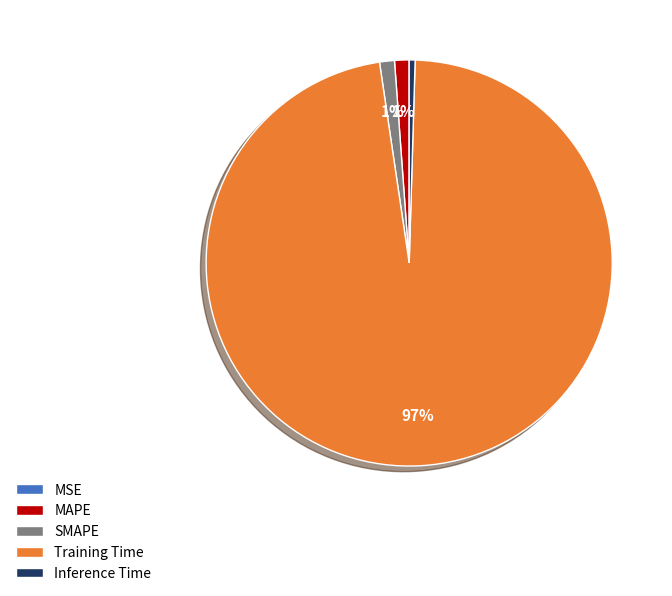

Combined, do Training Time and MAPE account for over 50%?

Yes